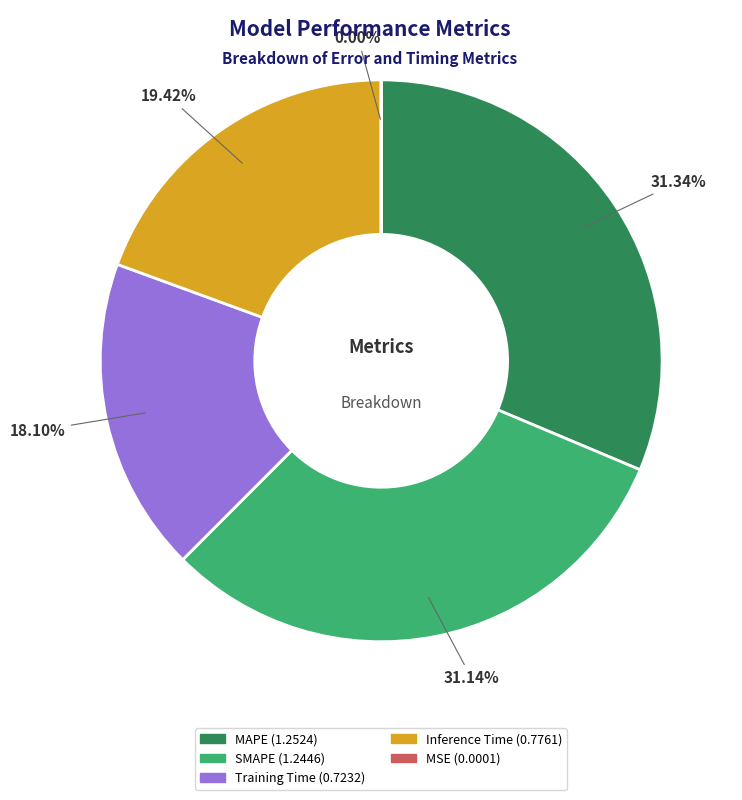

Does SMAPE represent more than half of the total?

No